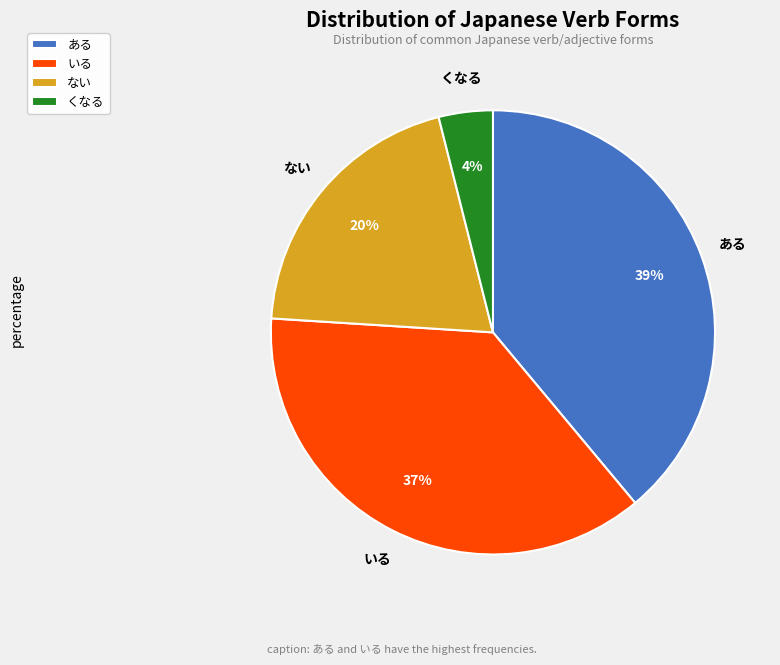

To the nearest percent, what is the combined percentage of くなる and ない?

24%